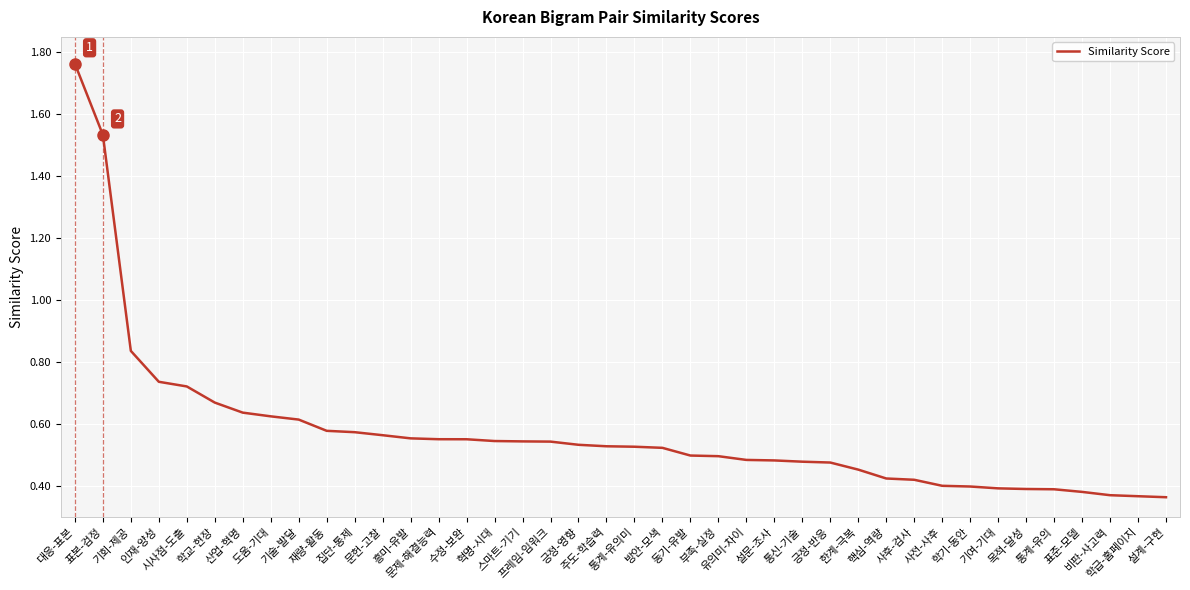

Does the chart display data point markers on the line(s)?

No